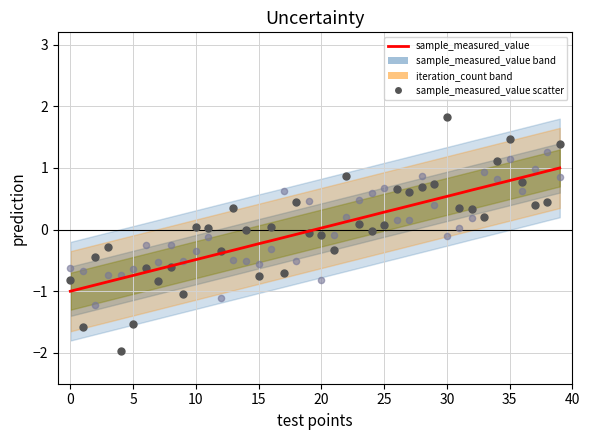

At which category is the sum across all series the highest?

35